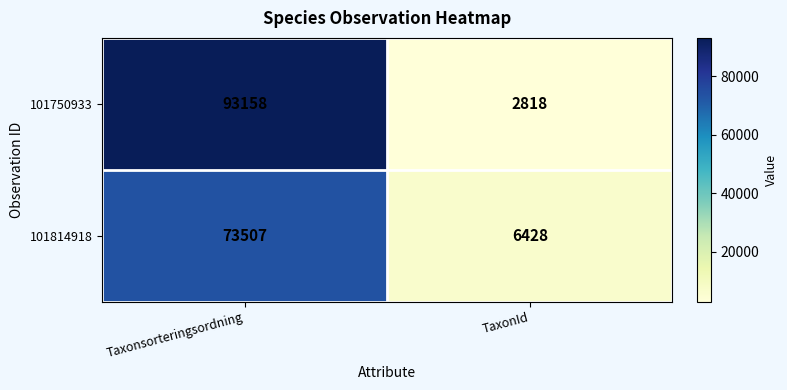

Reading left to right, extract all data points from this chart.

101750933: 93158	2818
101814918: 73507	6428